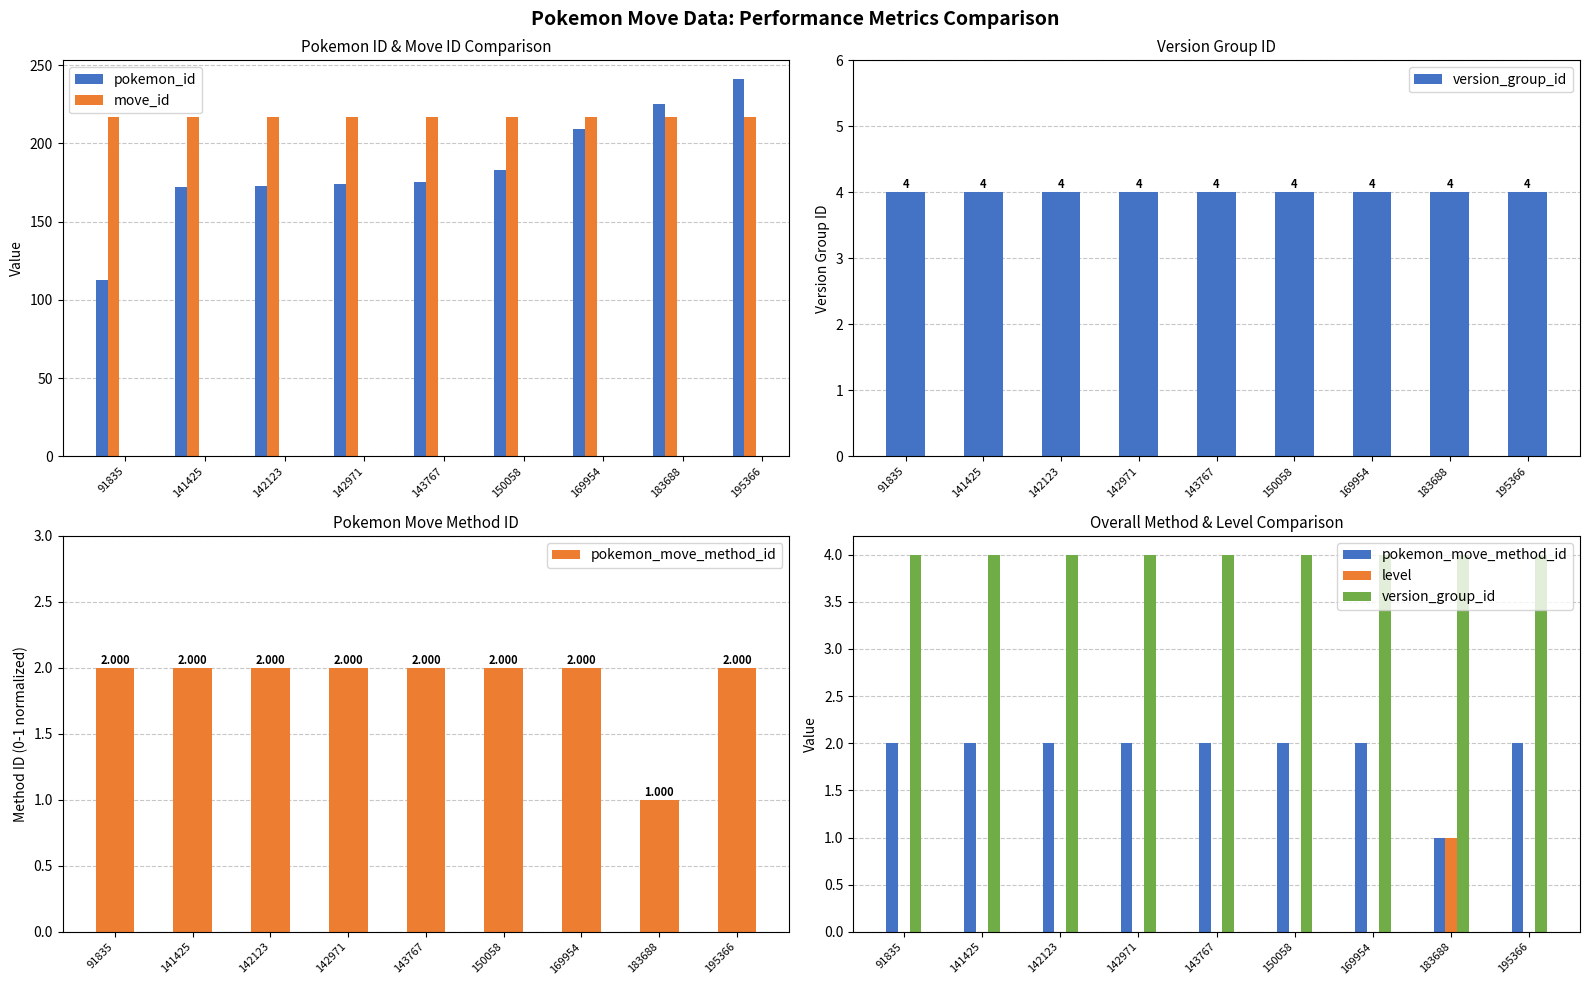

What is the sum of all level values?

1